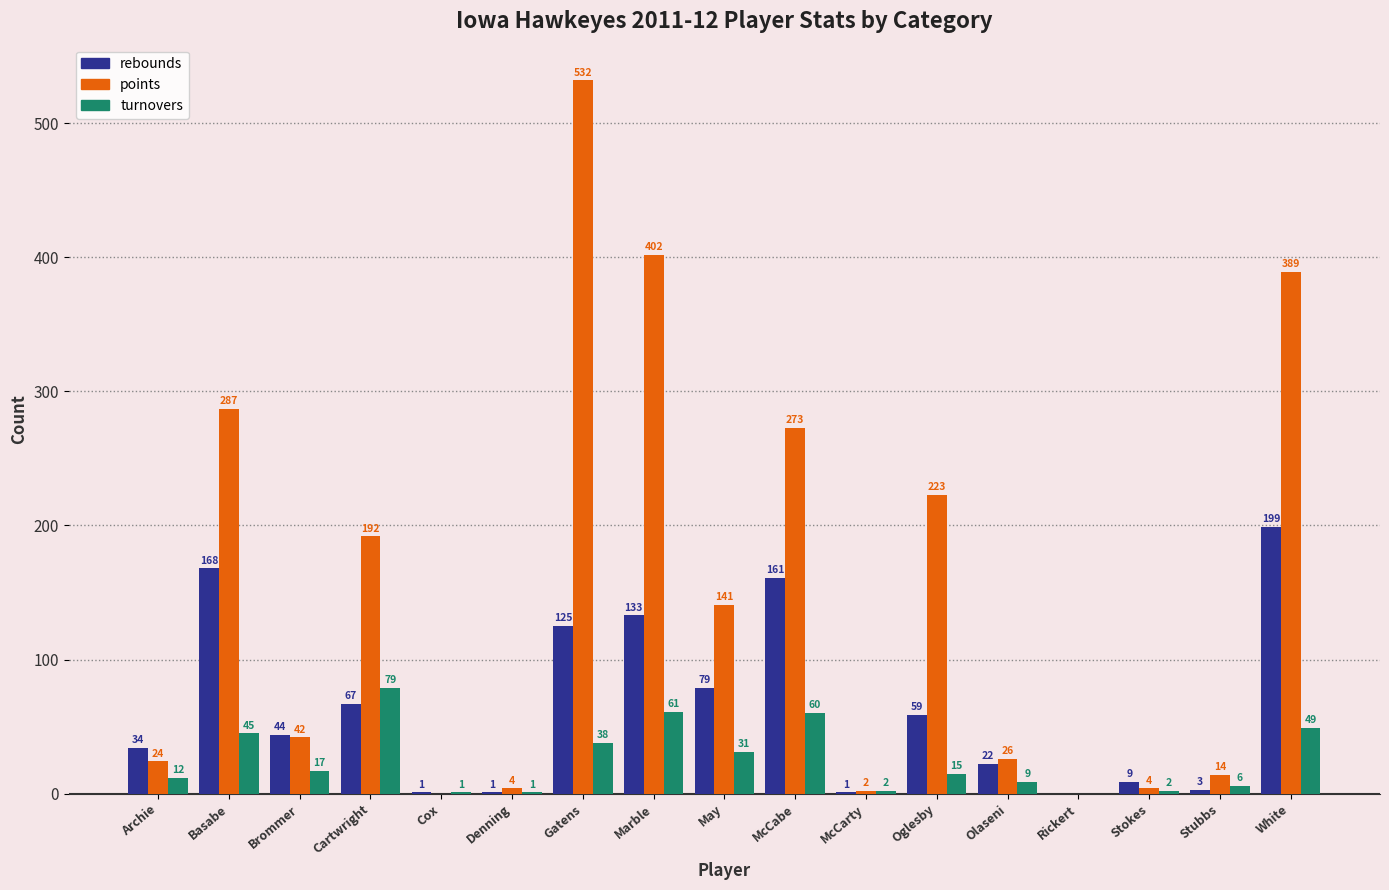

Read the rebounds value at McCabe, to the nearest 10.

160